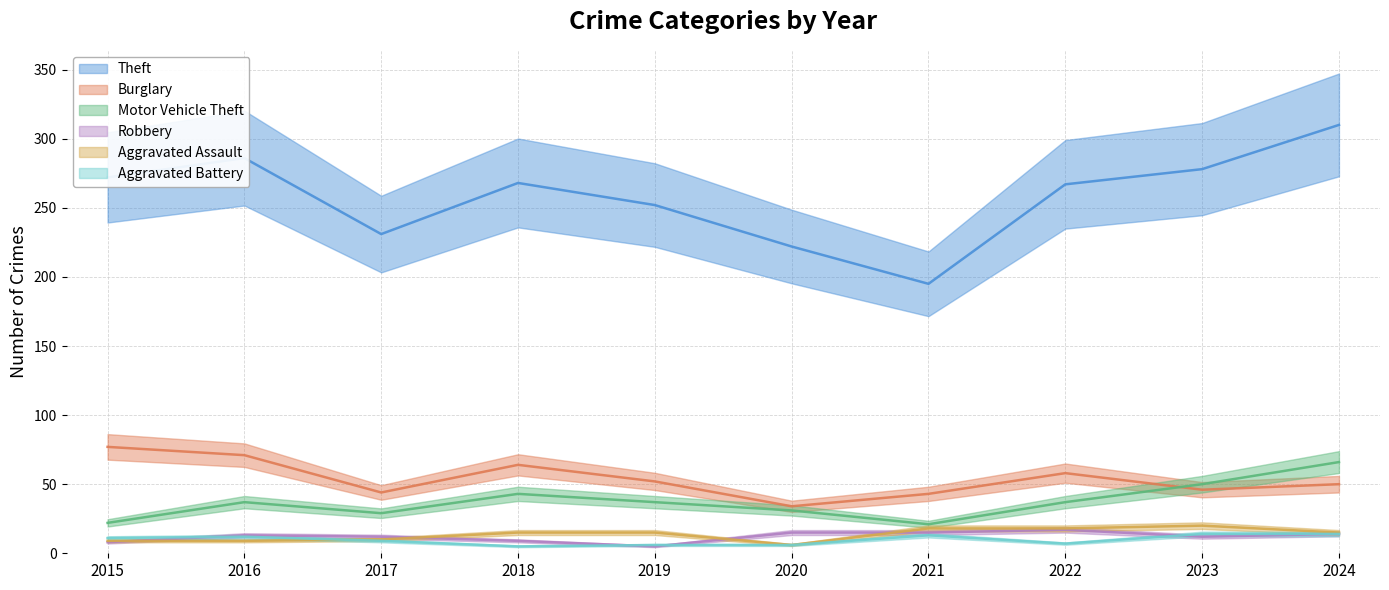

What are all the series names shown in the legend?

Theft, Burglary, Motor Vehicle Theft, Robbery, Aggravated Assault, Aggravated Battery